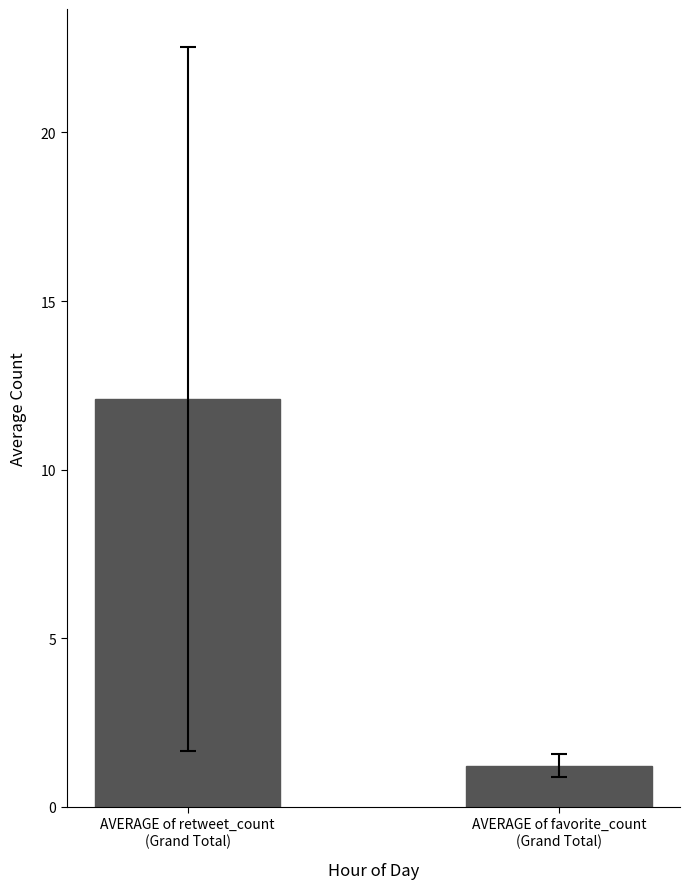

List the labels in order of value, largest first.

AVERAGE of retweet_count
(Grand Total), AVERAGE of favorite_count
(Grand Total)